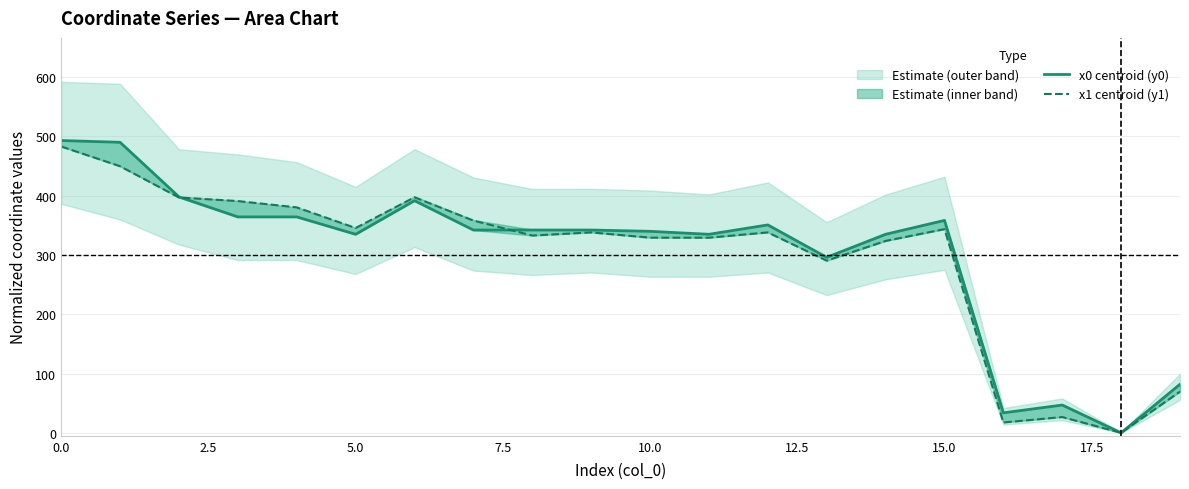

The value of x1 centroid (y1) at 15.0 is 343.4. True or false?

True